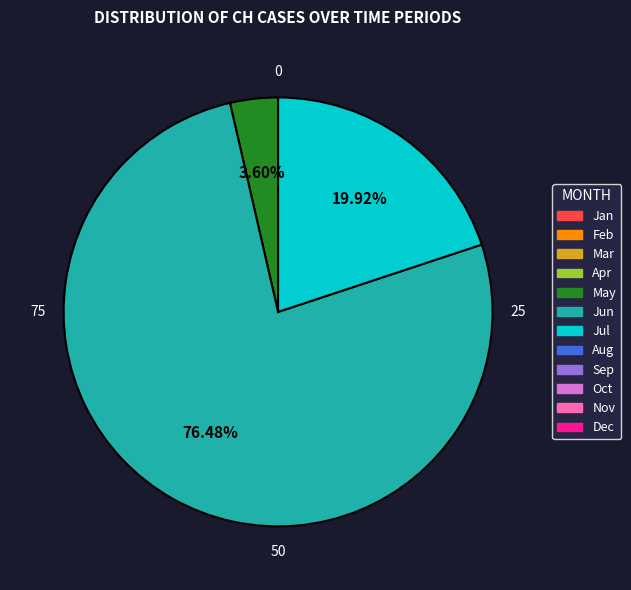

How many slices are in this pie chart?

3